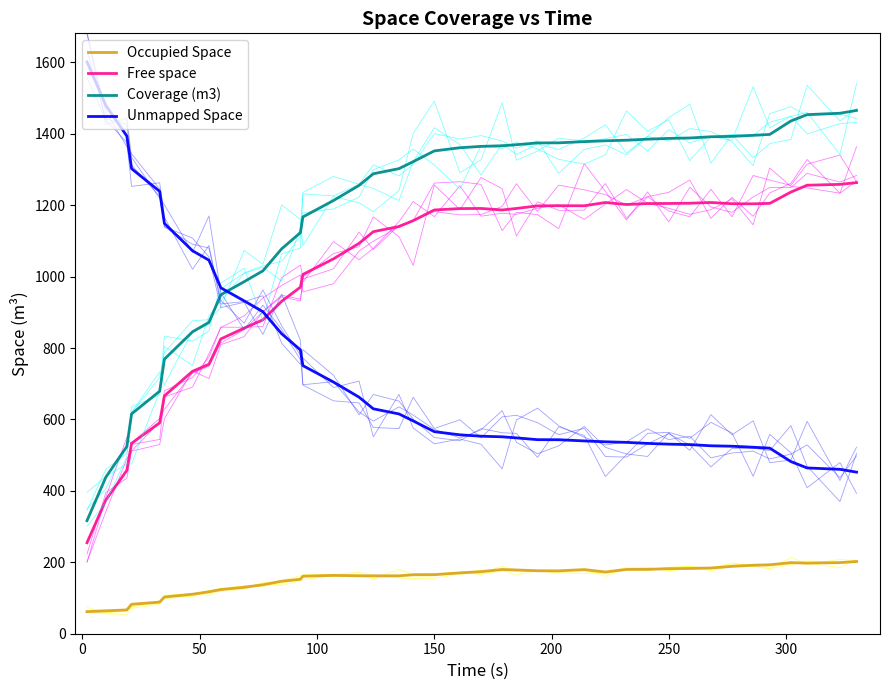

Does the chart have visible grid lines?

No